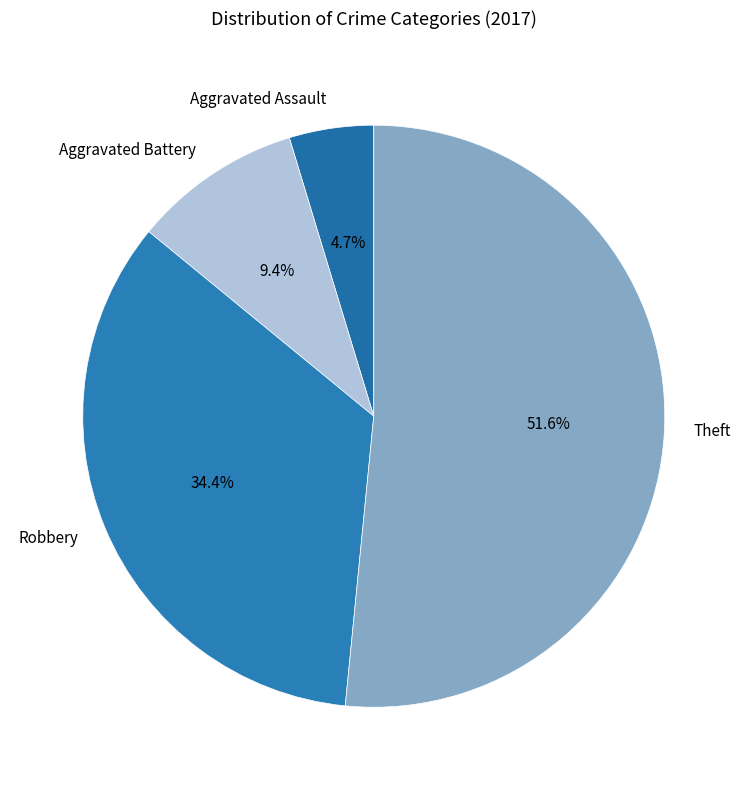

Rank the categories by value from highest to lowest.

Theft, Robbery, Aggravated Battery, Aggravated Assault